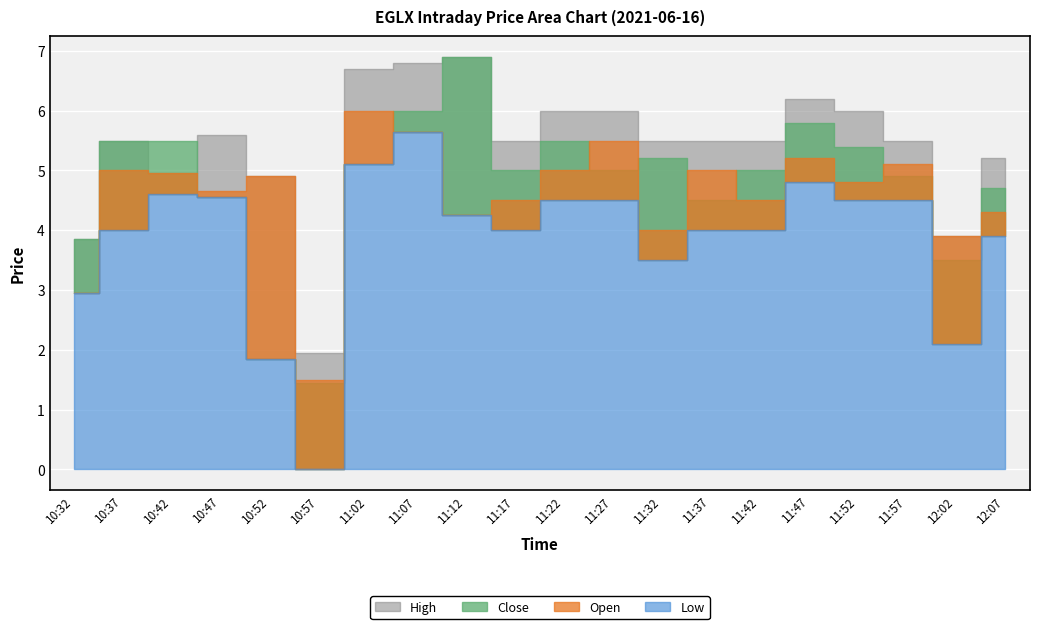

What are all the series names shown in the legend?

Open, Close, Low, High